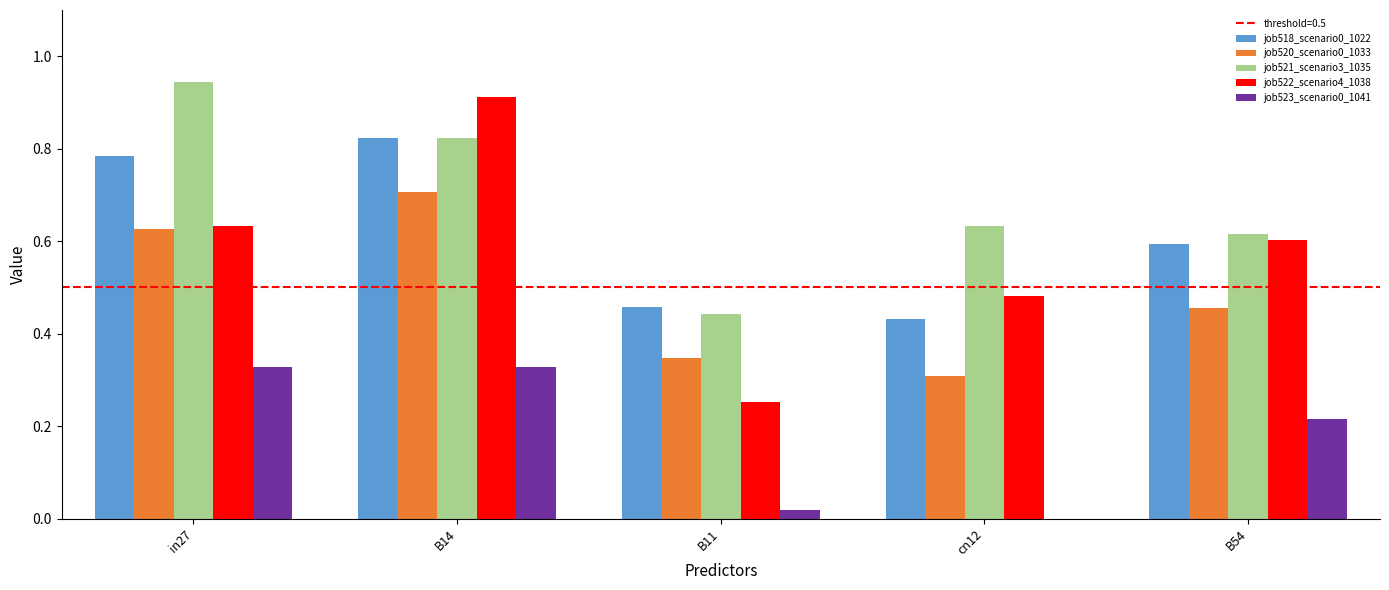

At which label does job522_scenario4_1038 reach its peak?

B14